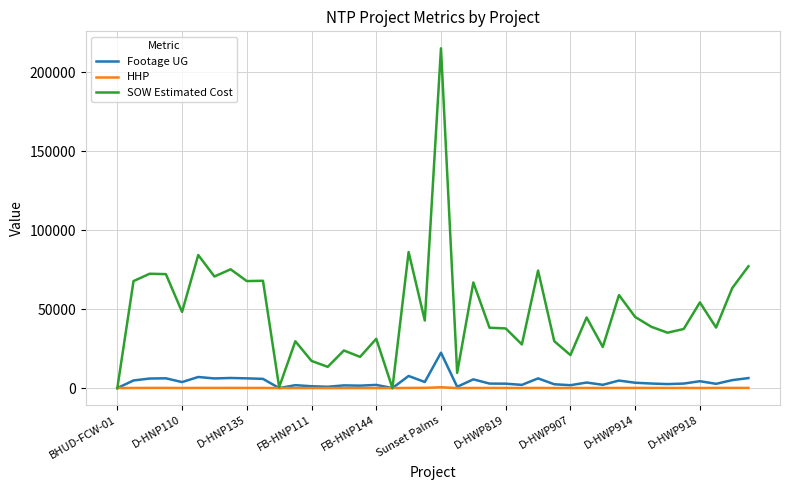

What is the average value of the SOW Estimated Cost series?

48240